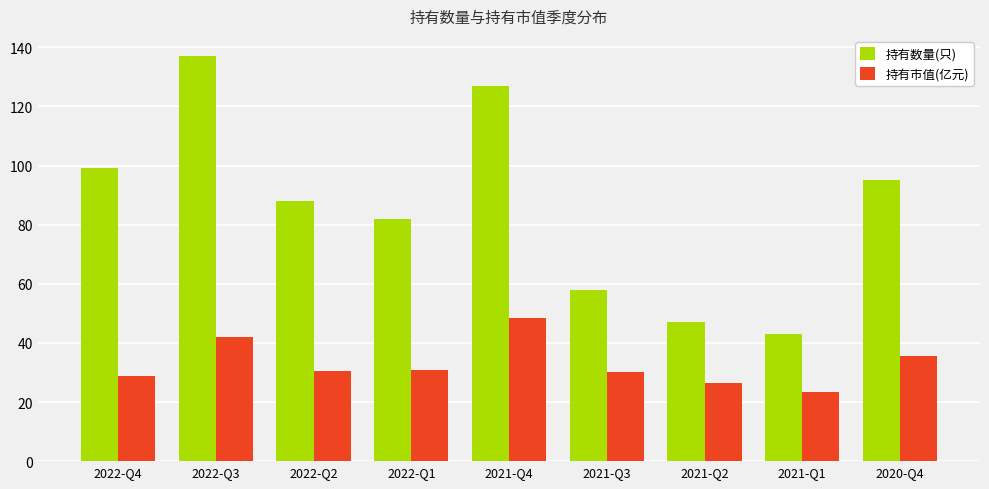

What is the difference between the second highest and minimum values in the 持有数量(只) series?

84.0